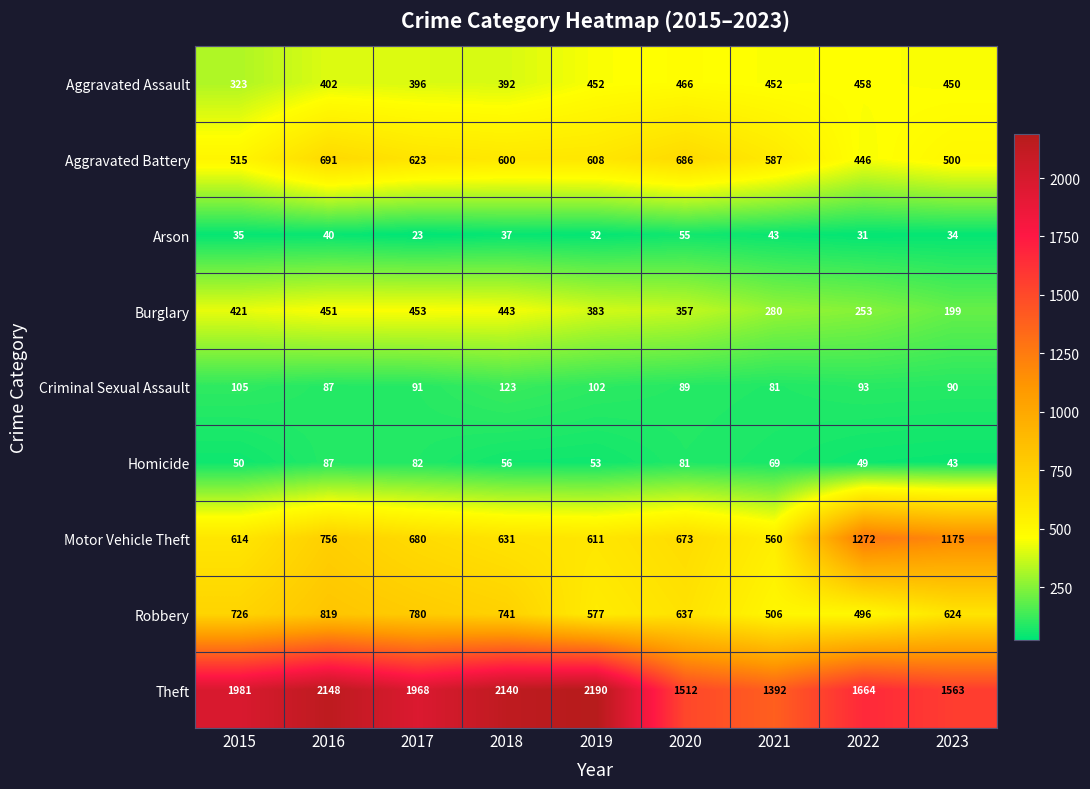

True or false: Burglary has a value of 97 at 2022.

False